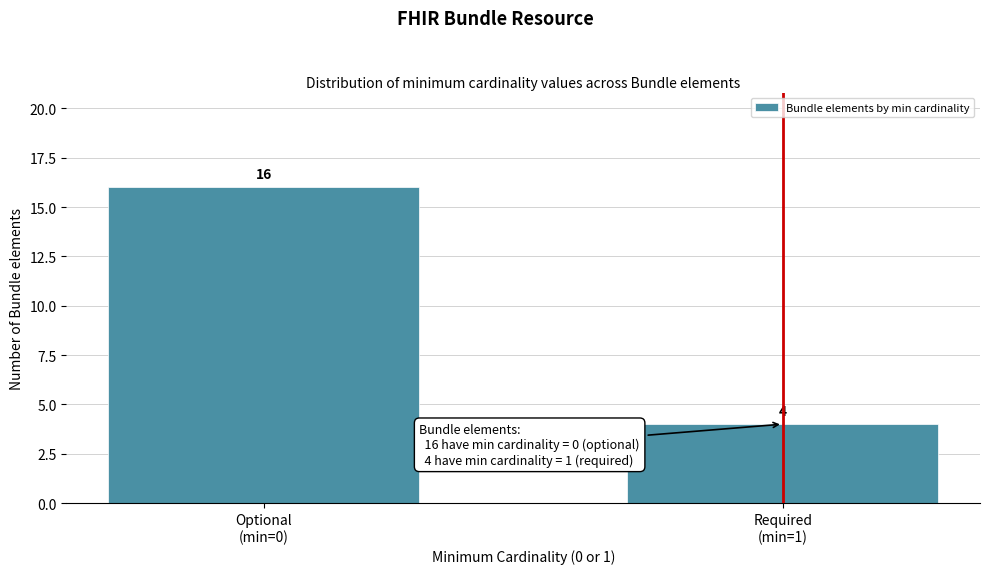

Reading left to right, list all the values displayed in this chart.

16	4